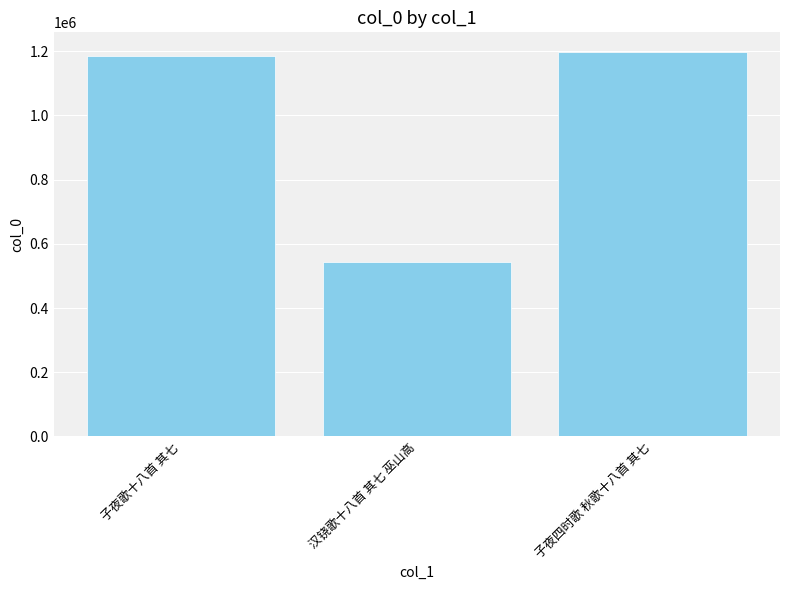

Reading left to right, list all the values displayed in this chart.

子夜歌十八首 其七=1184958	汉铙歌十八首 其七 巫山高=542924	子夜四时歌 秋歌十八首 其七=1199105